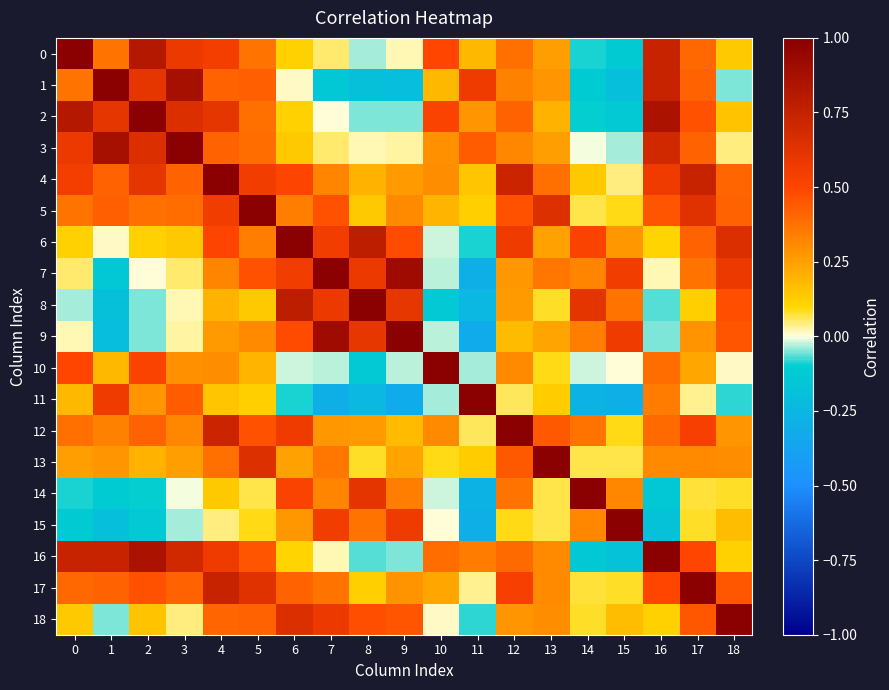

Rank the series by their maximum value, from lowest to highest.

0, 1, 2, 3, 4, 5, 6, 7, 8, 9, 10, 11, 12, 13, 14, 15, 16, 17, 18